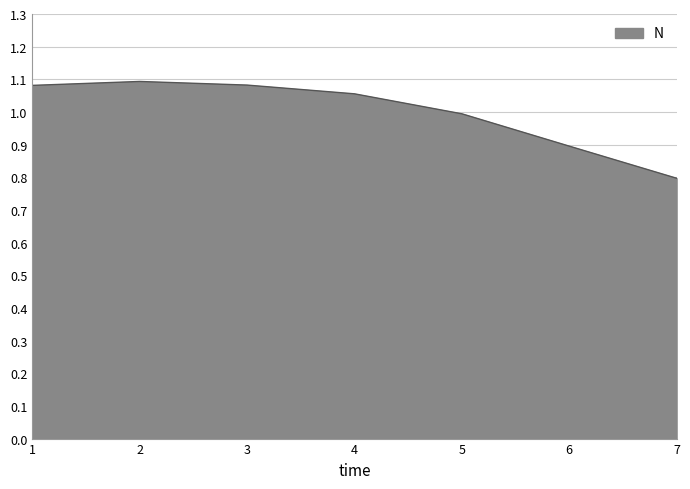

At which category does the chart reach its peak across all series?

2